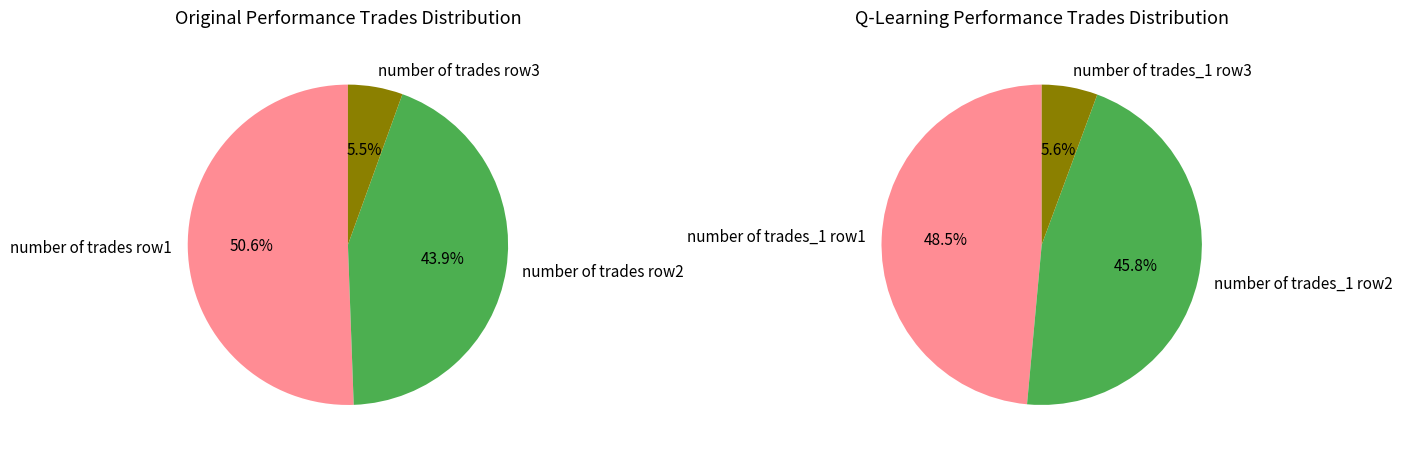

To the nearest percent, what percentage of the pie is 2?

6%